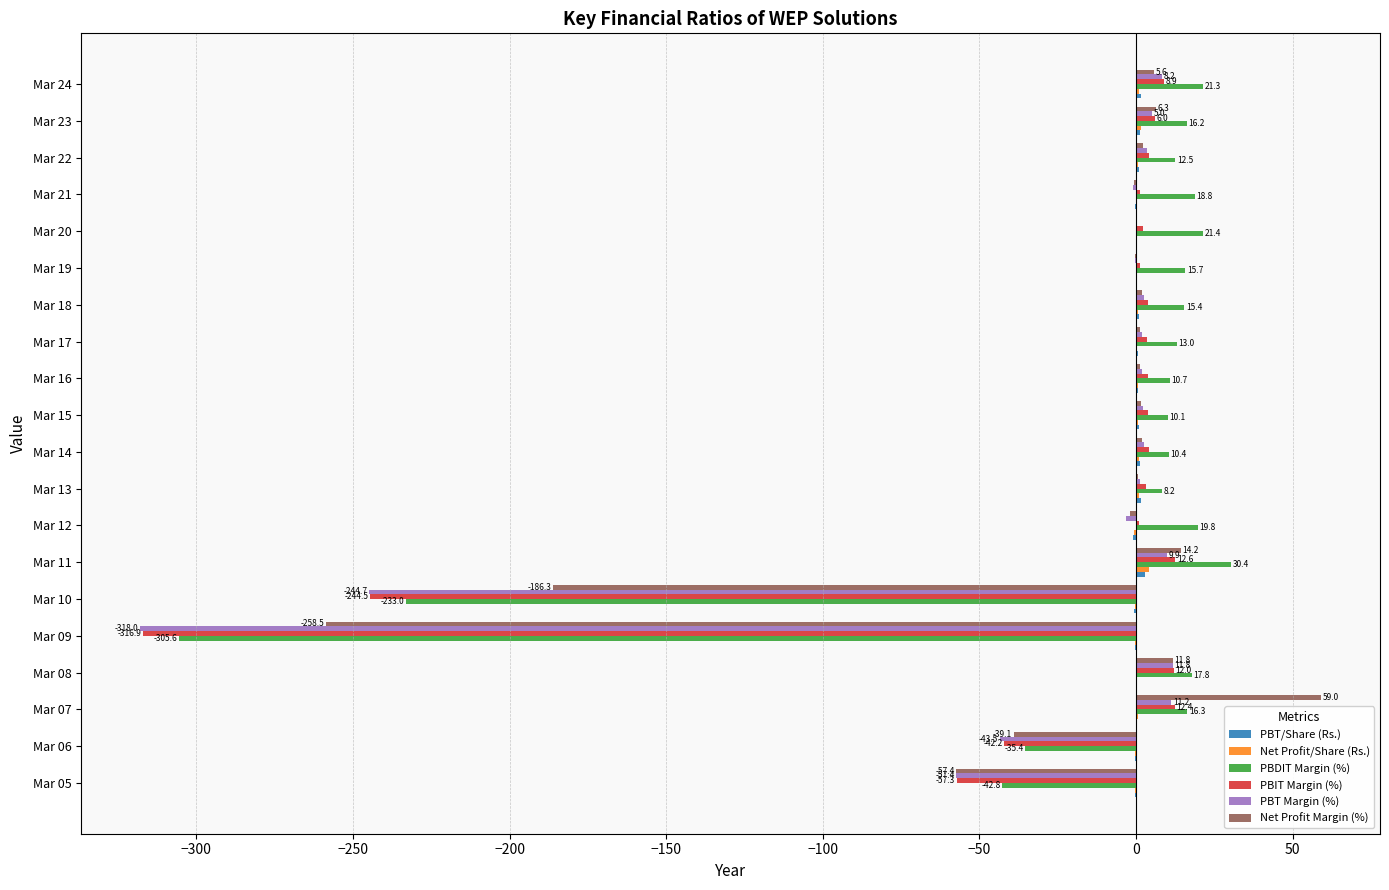

What is the greatest value displayed?

59.0